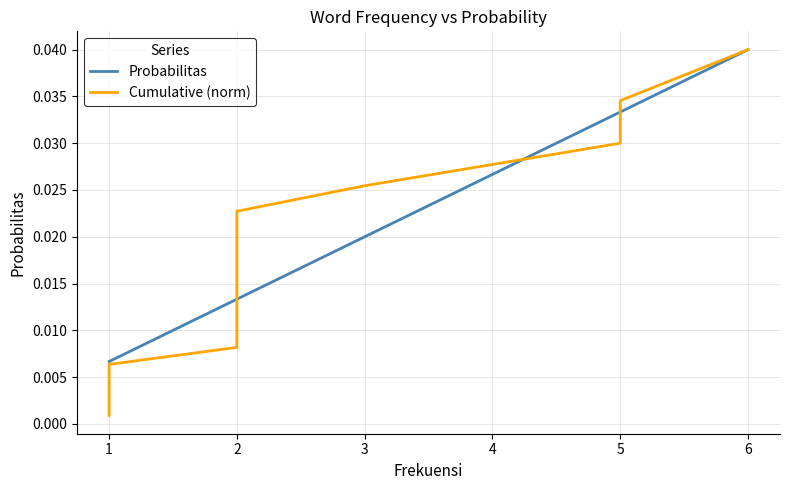

Between 15 and 13, which is larger?

15